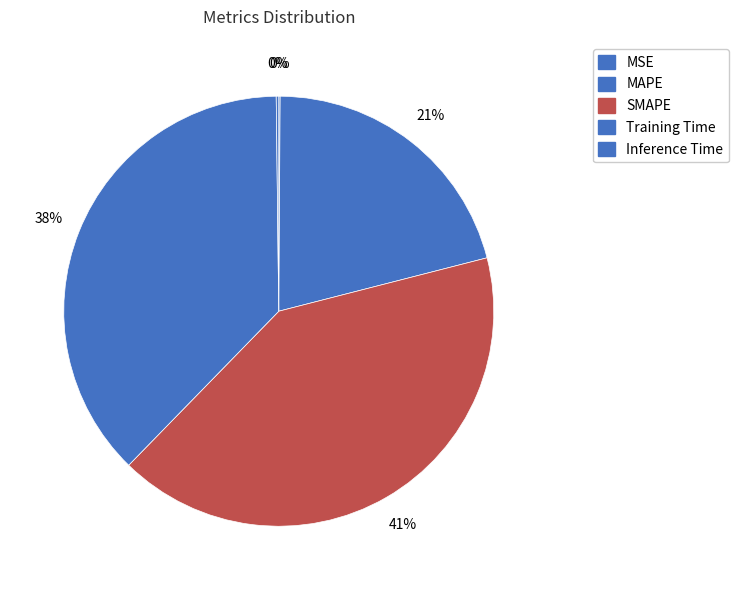

What is the smallest slice in the pie chart?

MSE